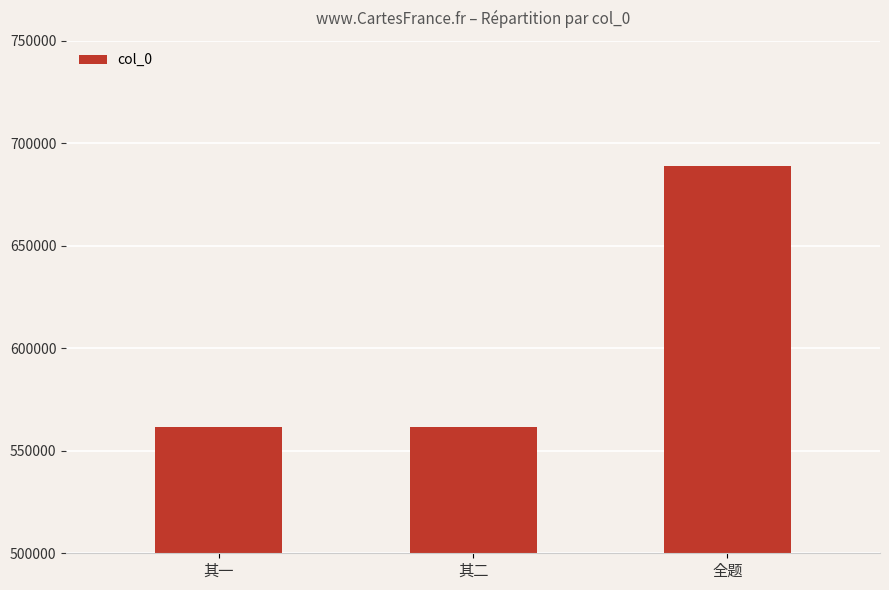

Does the chart contain any negative values?

No